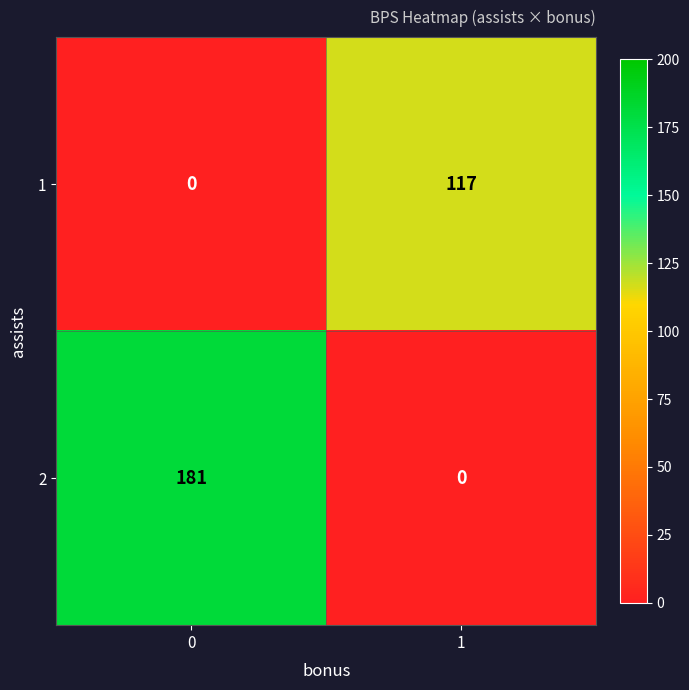

List the series in order of their overall mean, lowest first.

1, 2